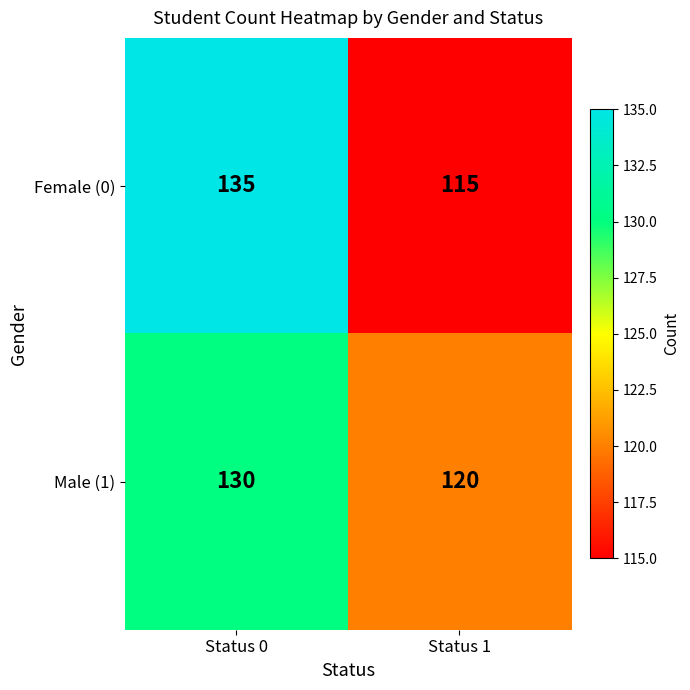

Which series changed the most between Status 0 and Status 1?

Female (0)